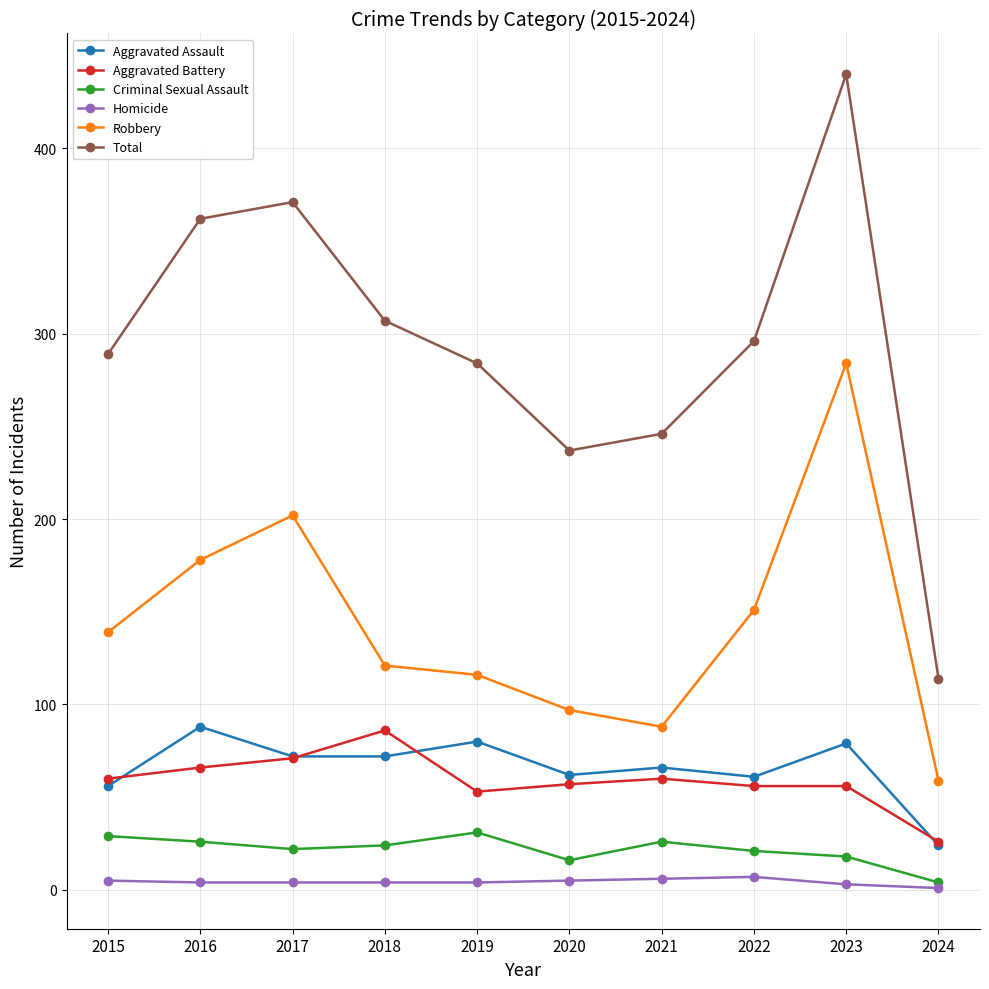

What is the value of the Homicide point at the 3rd from the left?

4